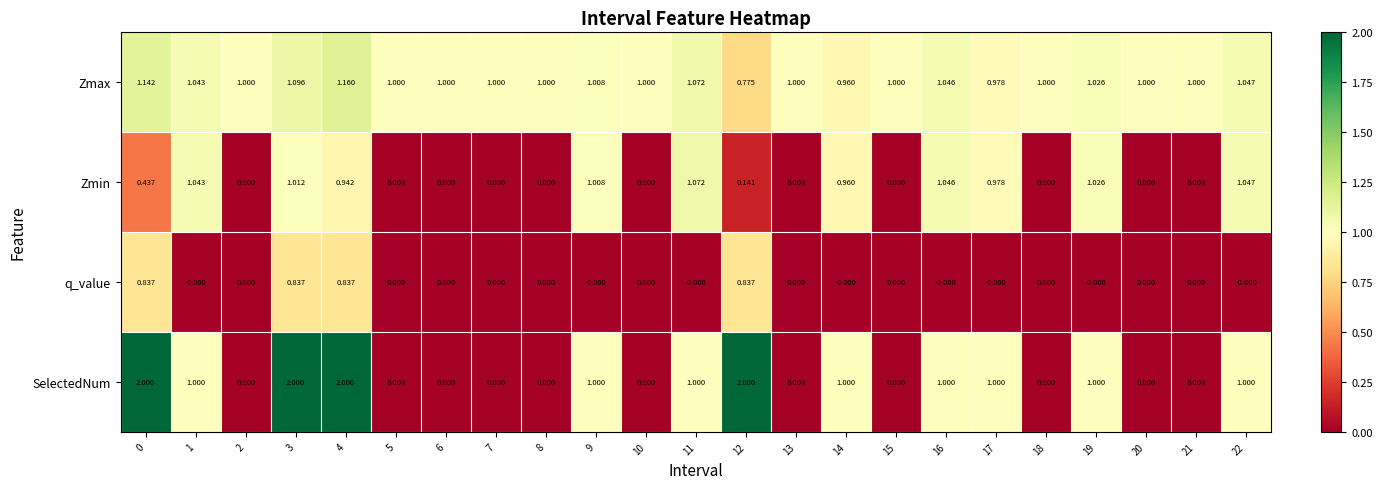

Which series has the largest range (max minus min)?

SelectedNum